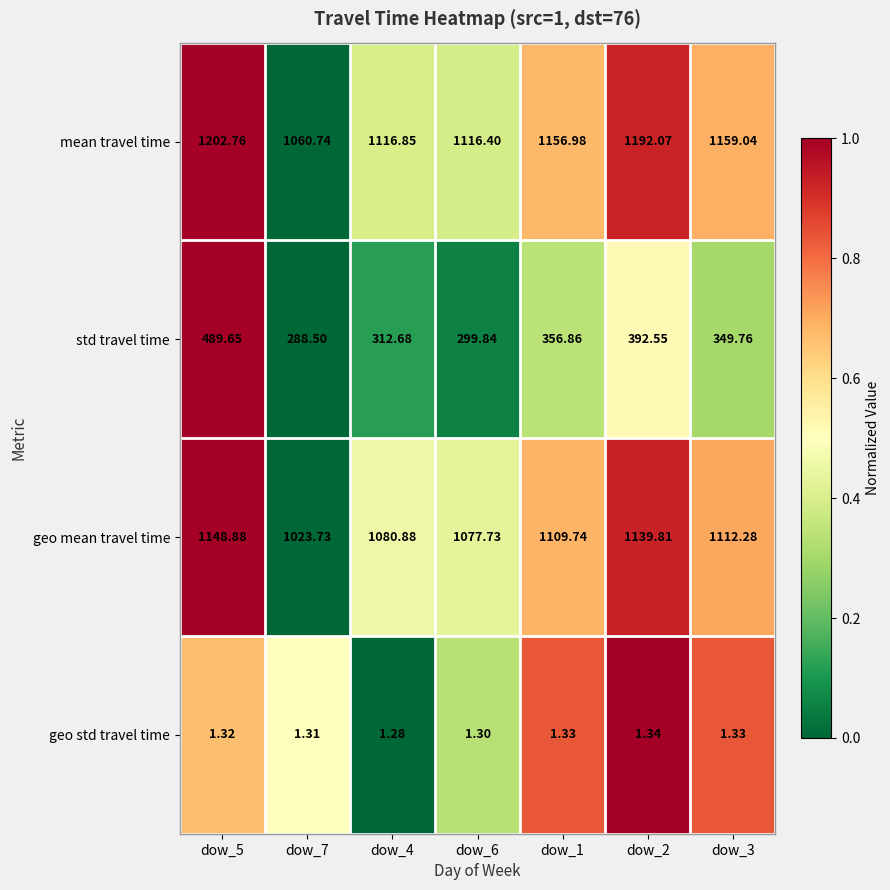

Rank the series by their maximum value, from highest to lowest.

mean travel time, geo mean travel time, std travel time, geo std travel time